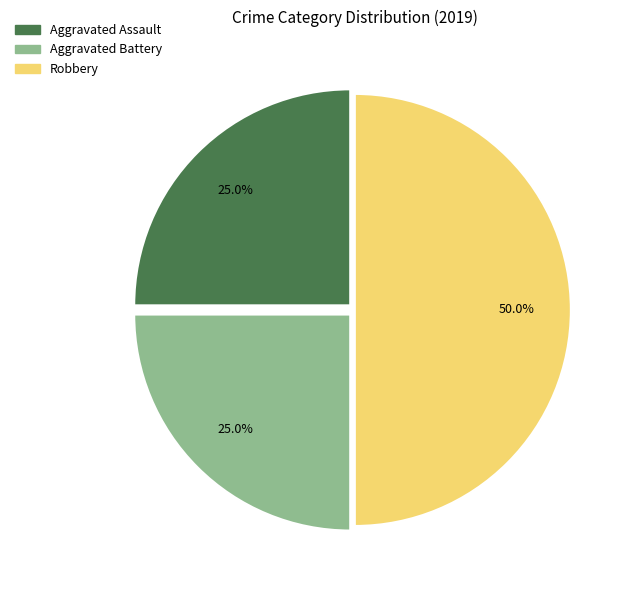

What percentage is the Robbery slice, to the nearest percent?

50%